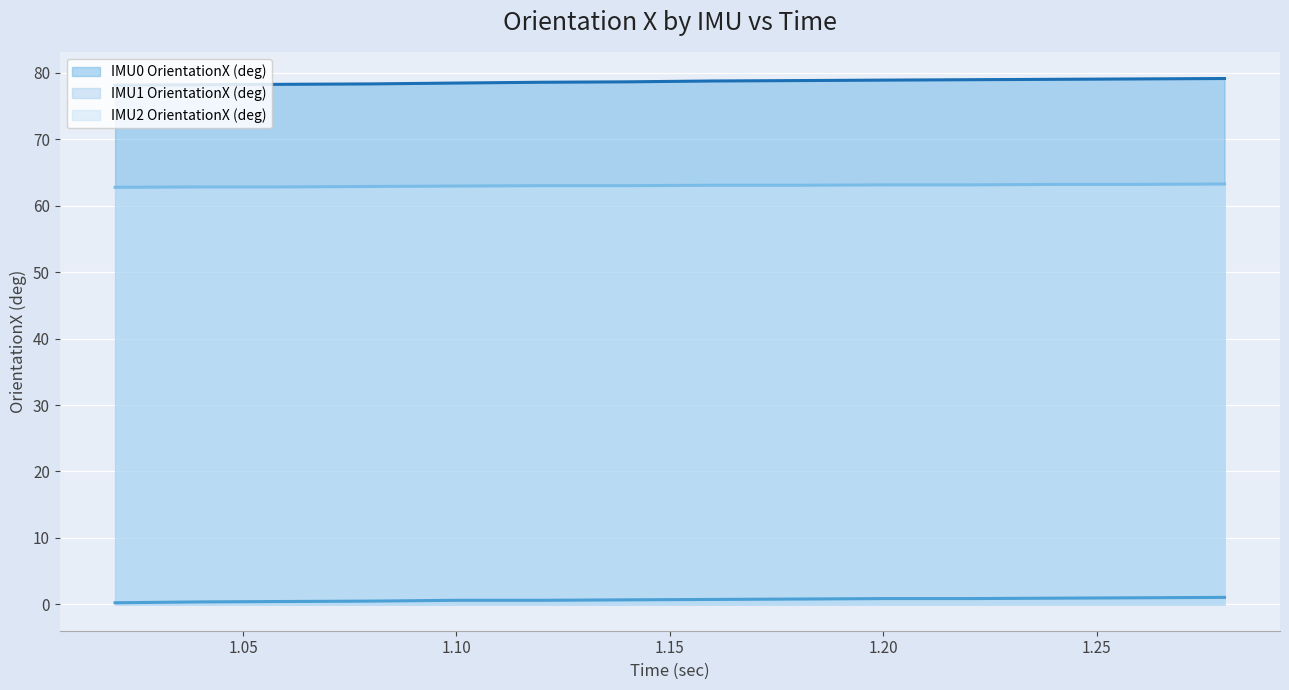

Reading left to right, extract all data points from this chart.

IMU0 OrientationX (deg): 1.02=78.1	1.04=78.2	1.06=78.2	1.08=78.3	1.1=78.4	1.12=78.6	1.14=78.6	1.16=78.8	1.18=78.8	1.2=78.9	1.22=78.9	1.24=79.0	1.26=79.1	1.28=79.1
IMU1 OrientationX (deg): 1.02=0.2	1.04=0.4	1.06=0.4	1.08=0.5	1.1=0.6	1.12=0.6	1.14=0.7	1.16=0.8	1.18=0.8	1.2=0.9	1.22=0.9	1.24=0.9	1.26=1.0	1.28=1.1
IMU2 OrientationX (deg): 1.02=62.8	1.04=62.8	1.06=62.8	1.08=62.9	1.1=62.9	1.12=63.0	1.14=63.0	1.16=63.1	1.18=63.1	1.2=63.1	1.22=63.1	1.24=63.2	1.26=63.2	1.28=63.2